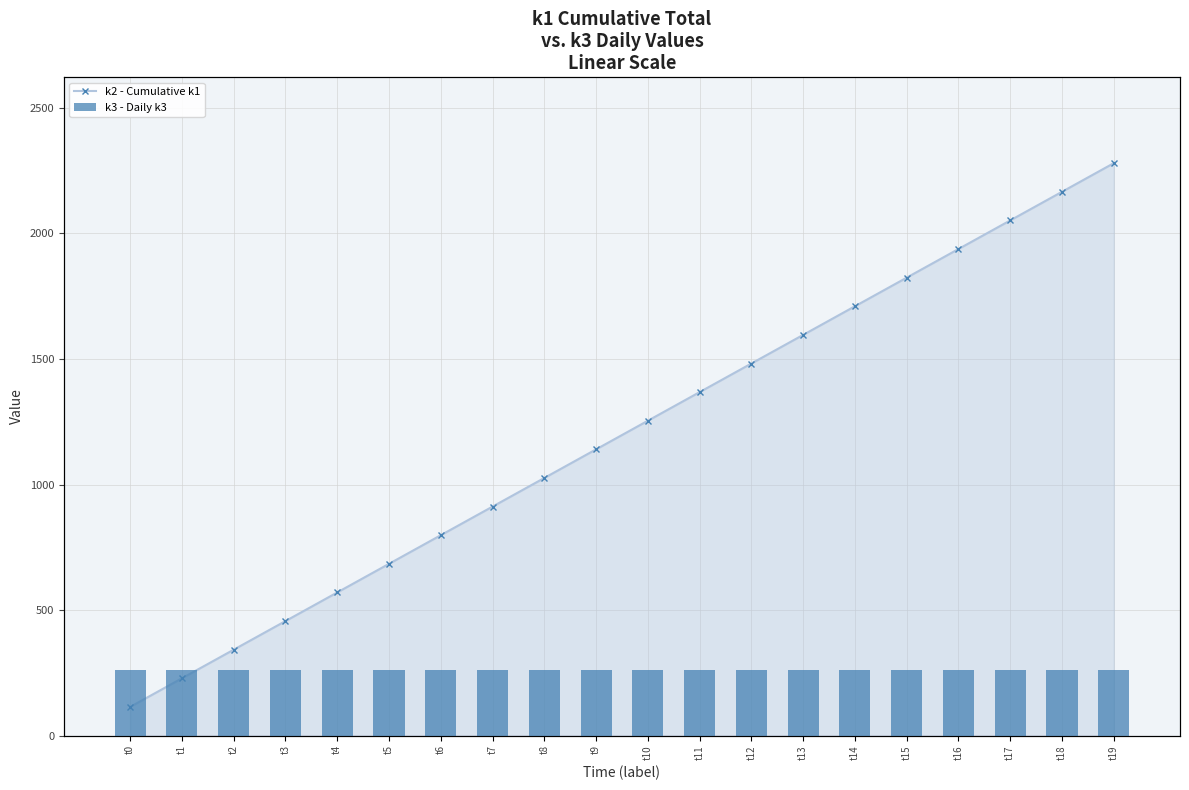

What is the total value across all series at t5?

741